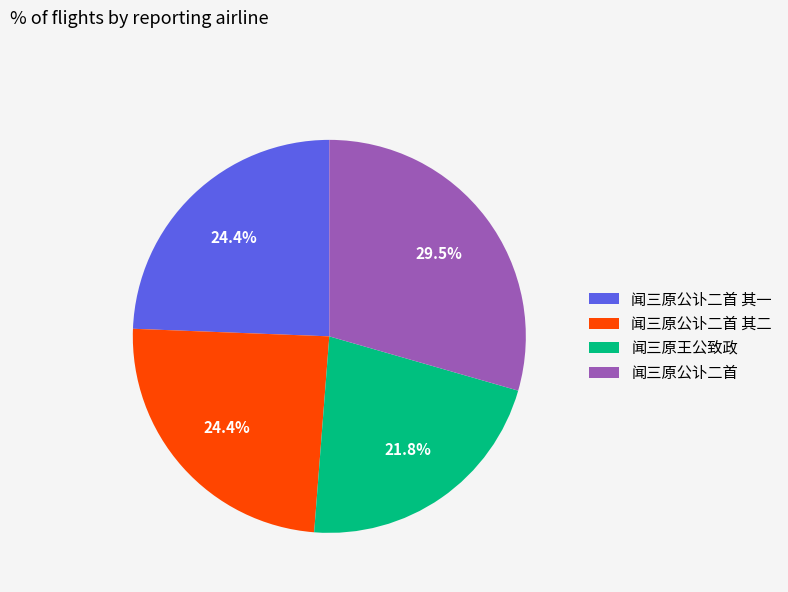

Which has a higher value, 闻三原公讣二首 其二 or 闻三原公讣二首?

闻三原公讣二首